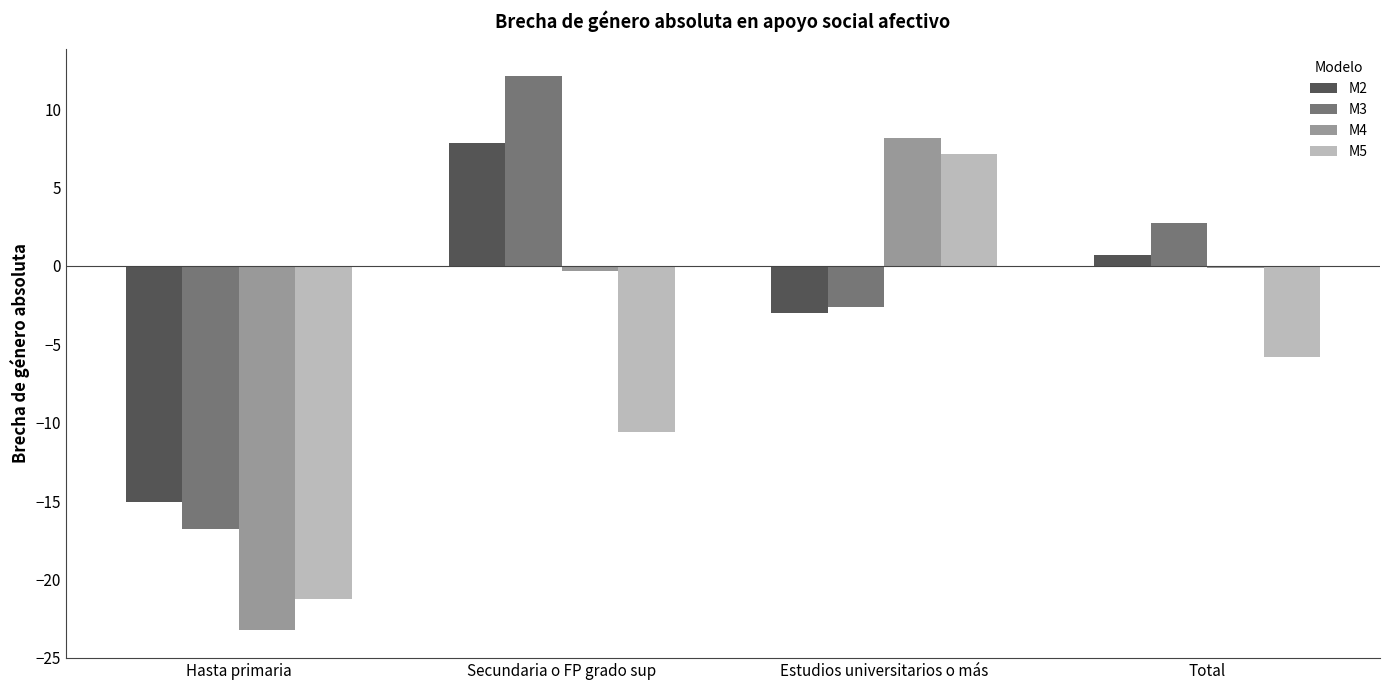

Rank the series by their average value, from lowest to highest.

M5, M4, M2, M3